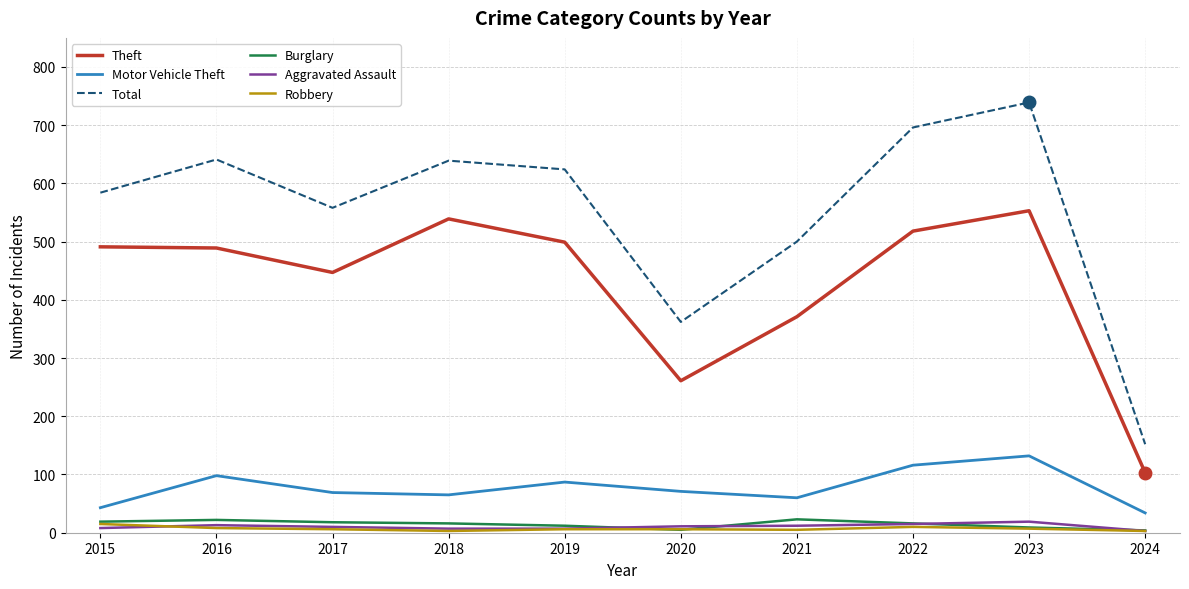

Is it true that Motor Vehicle Theft equals 87 at 2019?

True